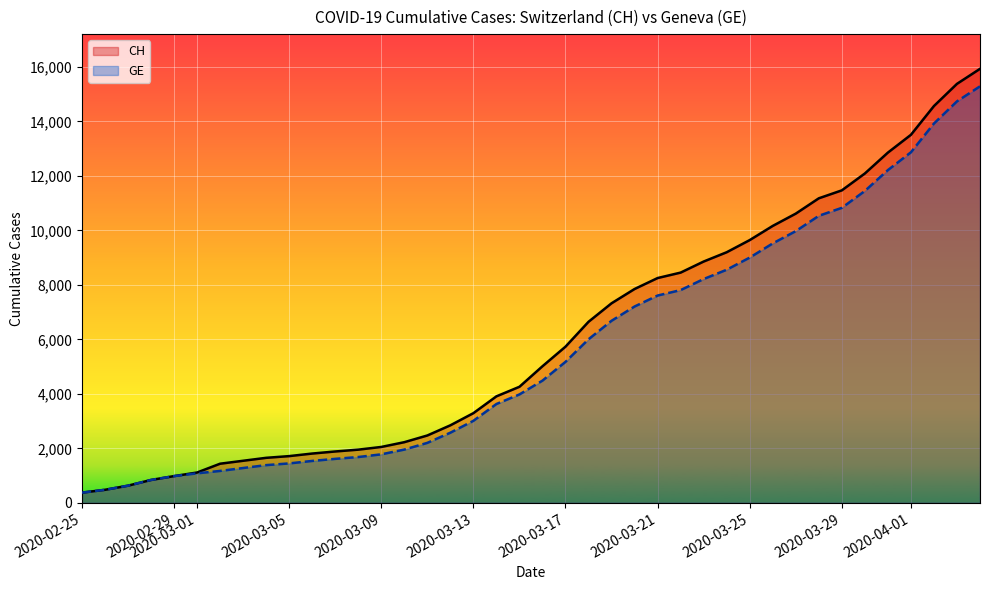

List the series in order of their peak value, lowest first.

GE, CH